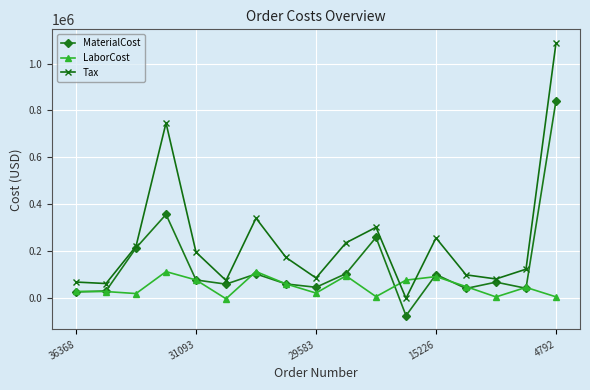

How many values in the MaterialCost series exceed 65899?

9